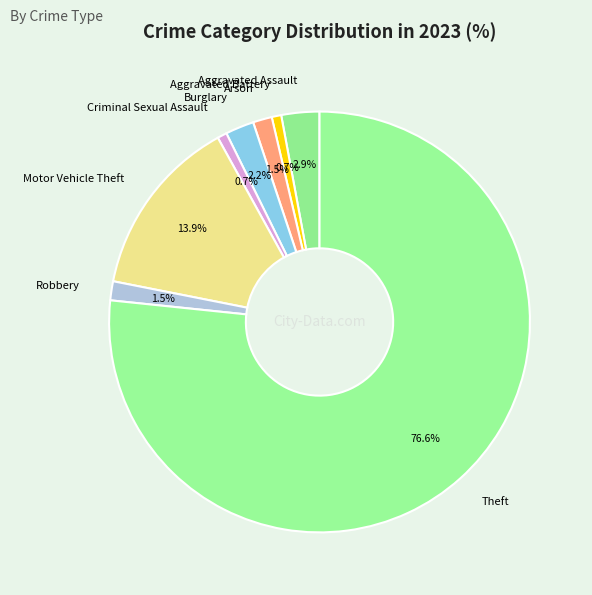

Which category accounts for the majority?

Theft